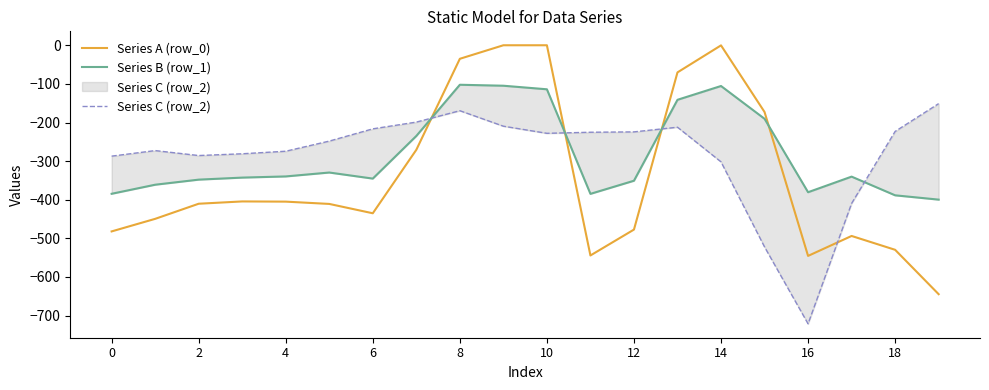

Which series has the widest spread of values?

Series A (row_0)